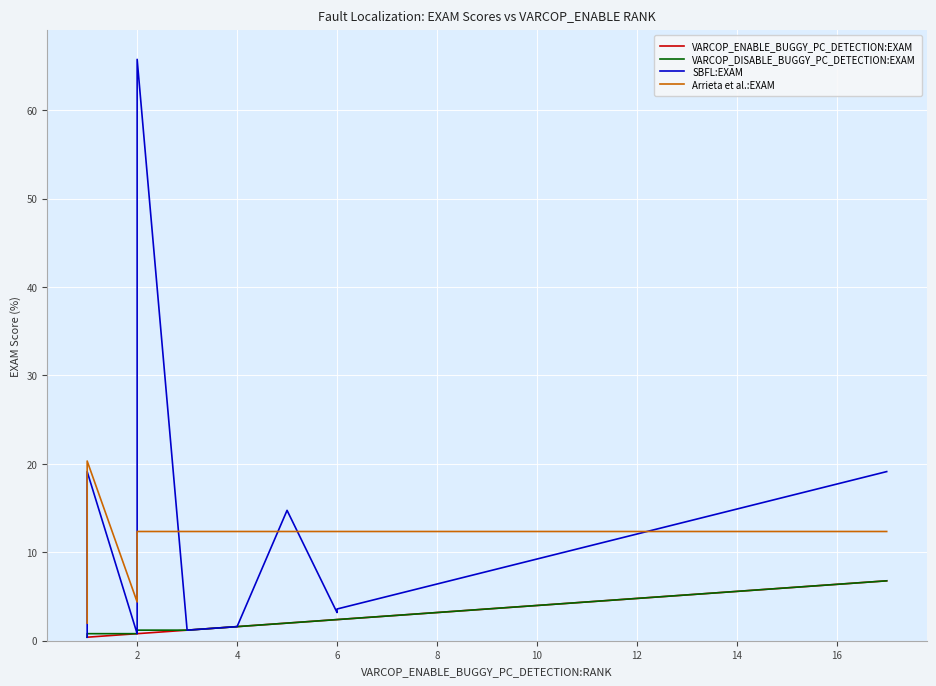

The value of SBFL:EXAM at 4 is 0.2. True or false?

False